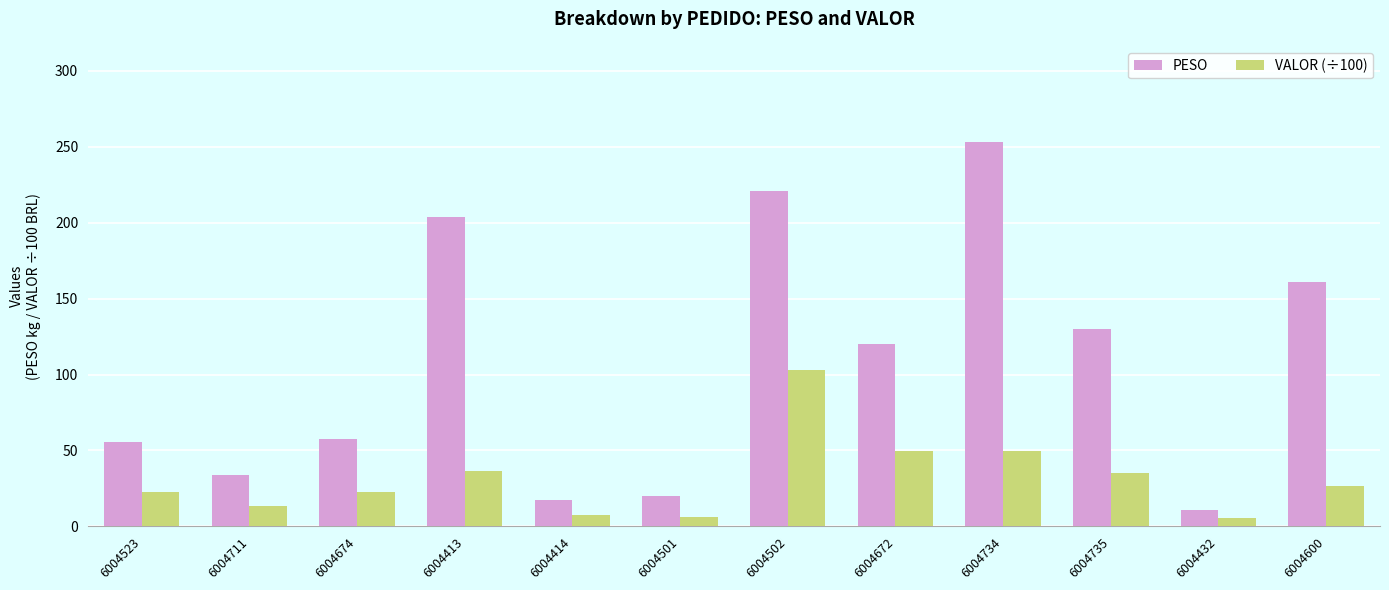

List the series in order of their overall mean, lowest first.

VALOR (÷100), PESO